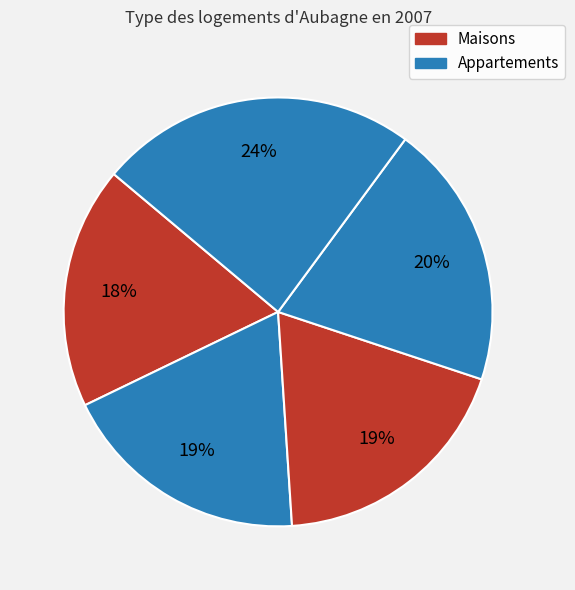

Count the number of slices in the pie.

5